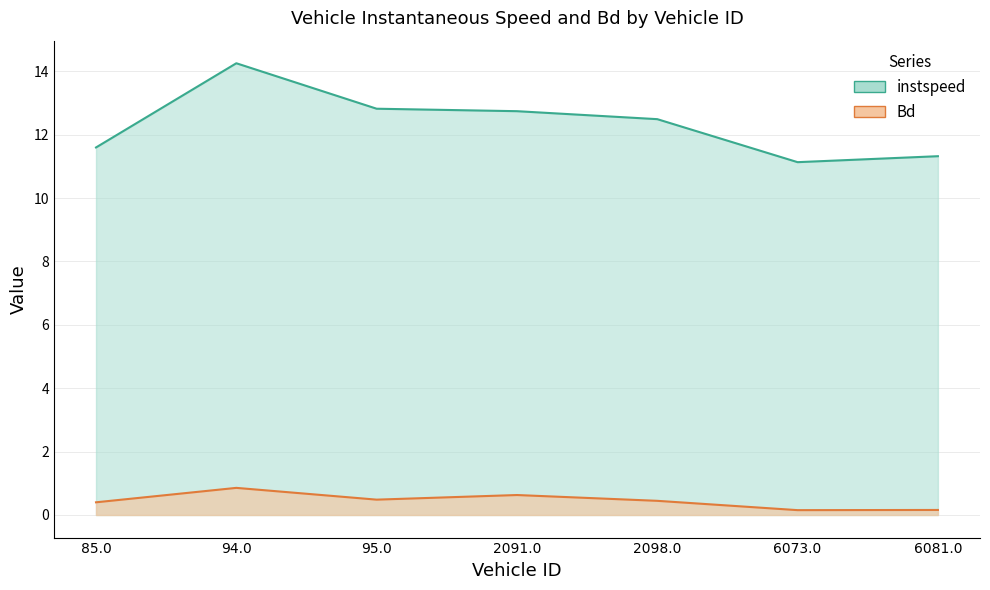

Rank the categories by instspeed value from lowest to highest.

6073.0, 6081.0, 85.0, 2098.0, 2091.0, 95.0, 94.0